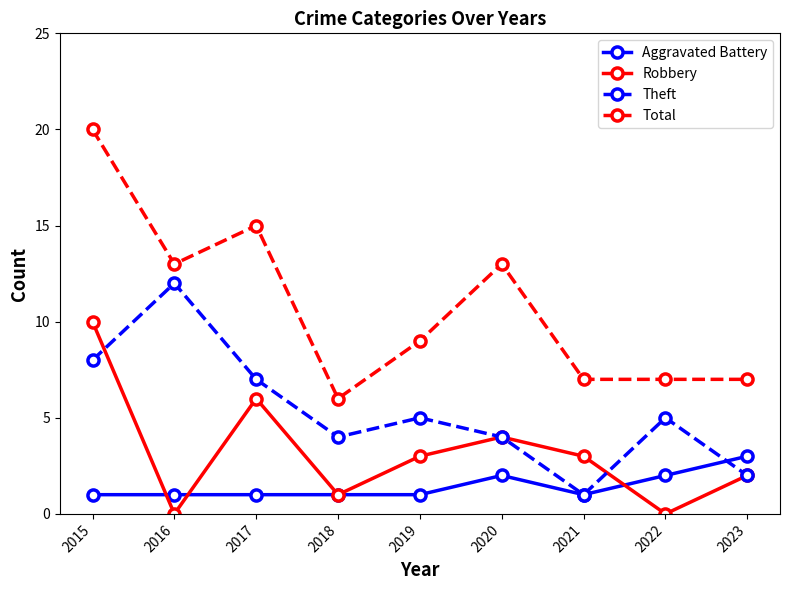

List the series in order of their peak value, lowest first.

Aggravated Battery, Robbery, Theft, Total